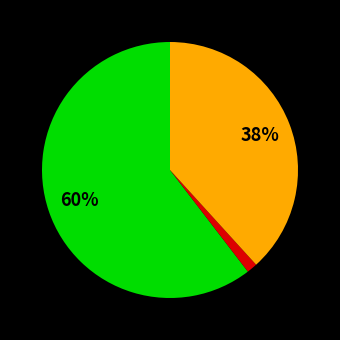

To the nearest percent, what is the average slice percentage?

33%